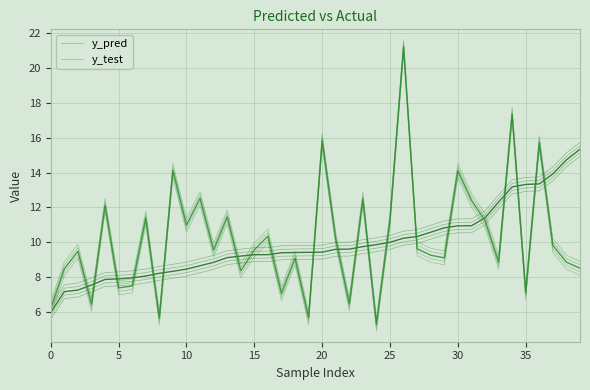

At which category does the chart reach its peak across all series?

26